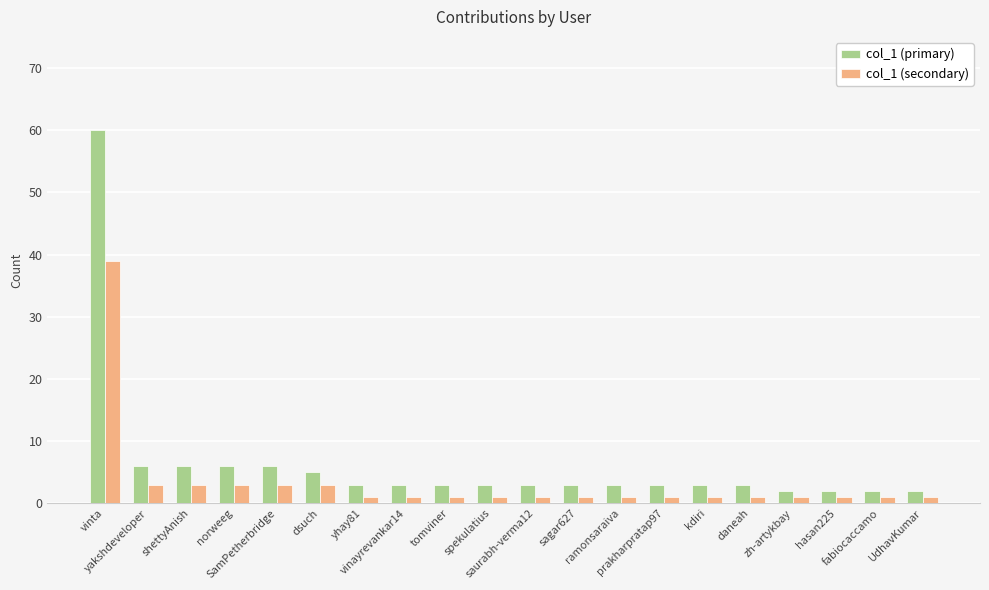

What are all the series names shown in the legend?

col_1 (primary), col_1 (secondary)